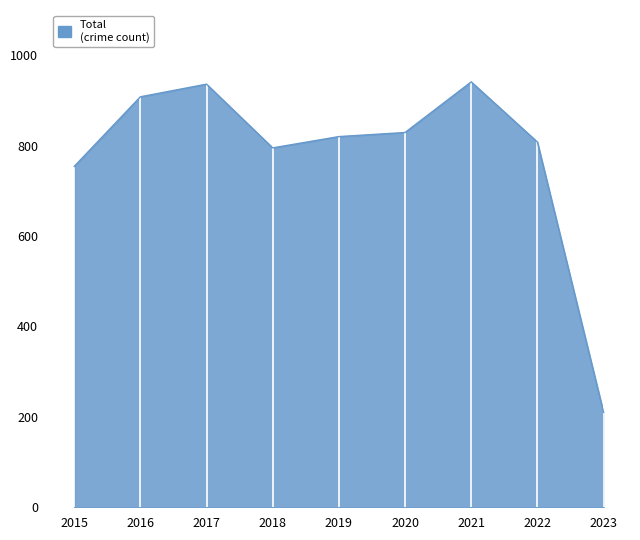

At which label is the value closest to 575?

2015